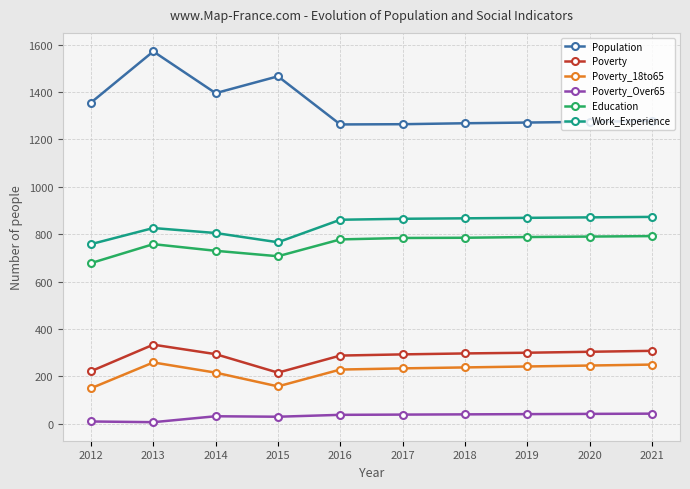

What is the greatest value displayed?

1571